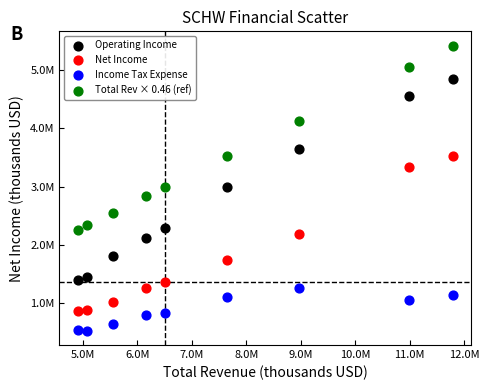

Which series has the largest Y range (max minus min)?

Operating Income